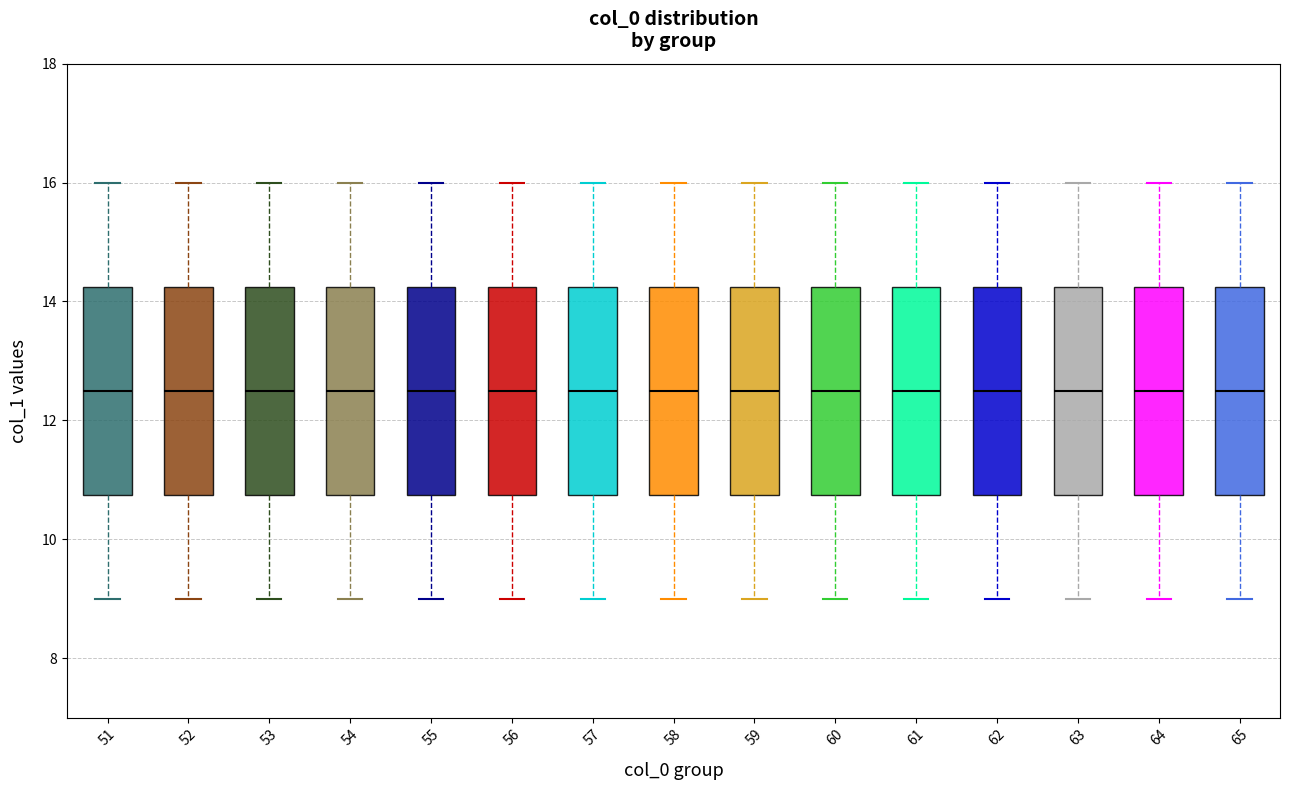

Reading left to right, read every box against the y-axis: the position of its median line, the range the box covers, and the ends of its whiskers. The values are not printed on the chart, so give them approximately, as read against the axis.

51: median 12.6, box 10.8 to 14.2, whiskers 9.0 to 16.0
52: median 12.6, box 10.8 to 14.2, whiskers 9.0 to 16.0
53: median 12.6, box 10.8 to 14.2, whiskers 9.0 to 16.0
54: median 12.6, box 10.8 to 14.2, whiskers 9.0 to 16.0
55: median 12.6, box 10.8 to 14.2, whiskers 9.0 to 16.0
56: median 12.6, box 10.8 to 14.2, whiskers 9.0 to 16.0
57: median 12.6, box 10.8 to 14.2, whiskers 9.0 to 16.0
58: median 12.6, box 10.8 to 14.2, whiskers 9.0 to 16.0
59: median 12.6, box 10.8 to 14.2, whiskers 9.0 to 16.0
60: median 12.6, box 10.8 to 14.2, whiskers 9.0 to 16.0
61: median 12.6, box 10.8 to 14.2, whiskers 9.0 to 16.0
62: median 12.6, box 10.8 to 14.2, whiskers 9.0 to 16.0
63: median 12.6, box 10.8 to 14.2, whiskers 9.0 to 16.0
64: median 12.6, box 10.8 to 14.2, whiskers 9.0 to 16.0
65: median 12.6, box 10.8 to 14.2, whiskers 9.0 to 16.0